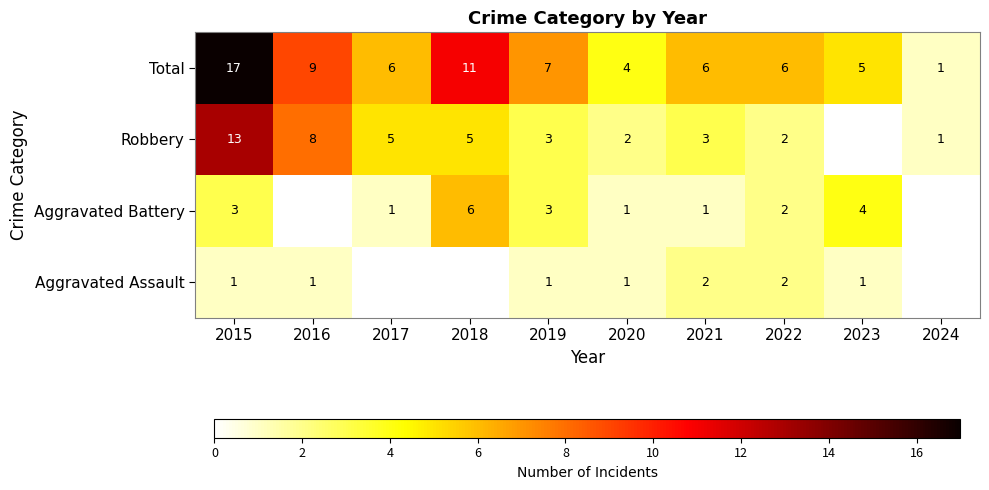

At how many categories does at least one series exceed 1?

9